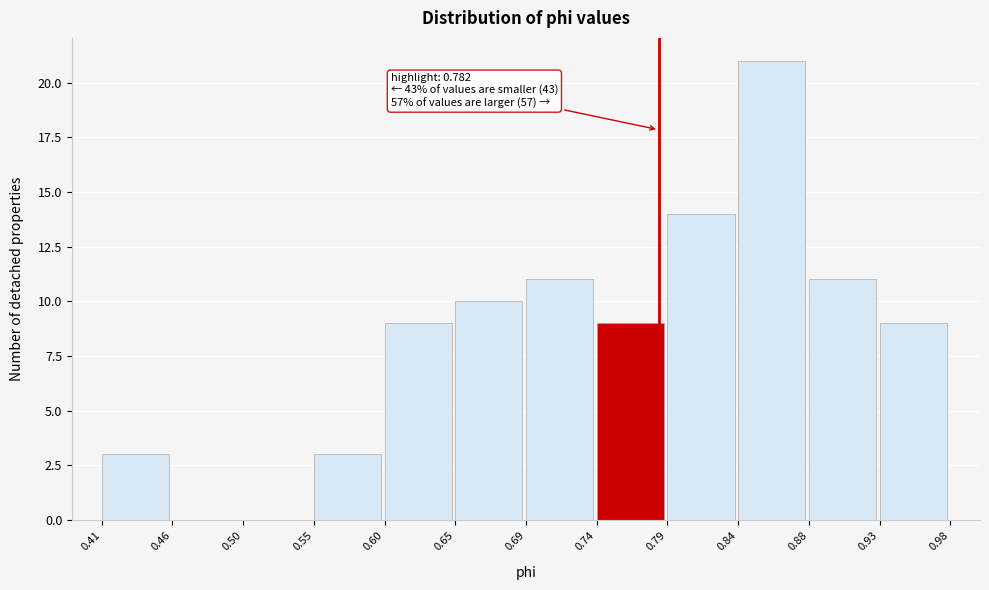

Over which range of the x-axis is the bar tallest?

0.84 to 0.88